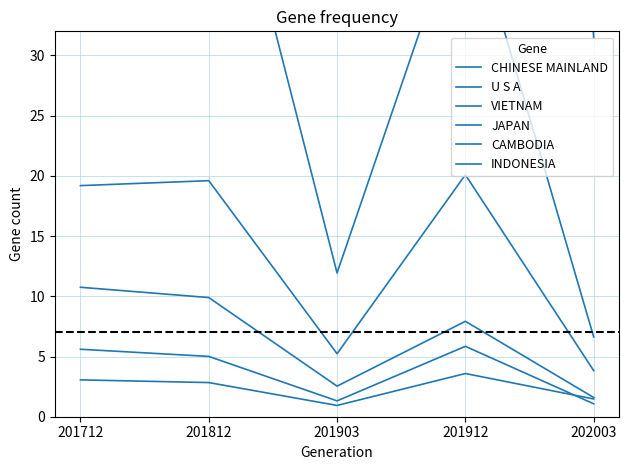

The VIETNAM series shows 27.0 at 201912. True or false?

False